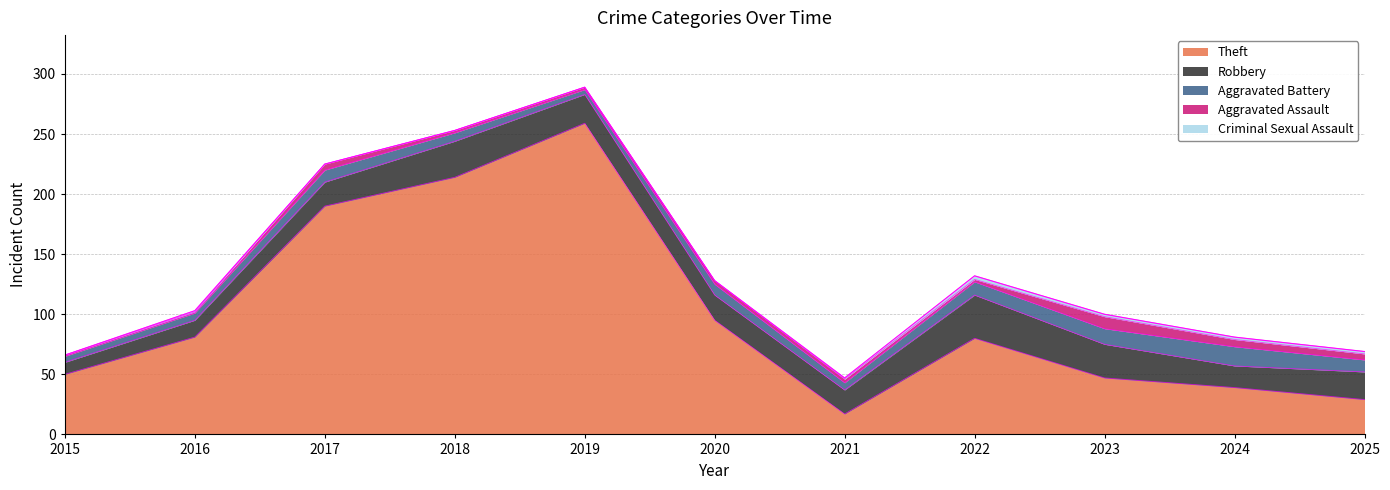

Is it true that Aggravated Assault equals 1 at 2015?

True